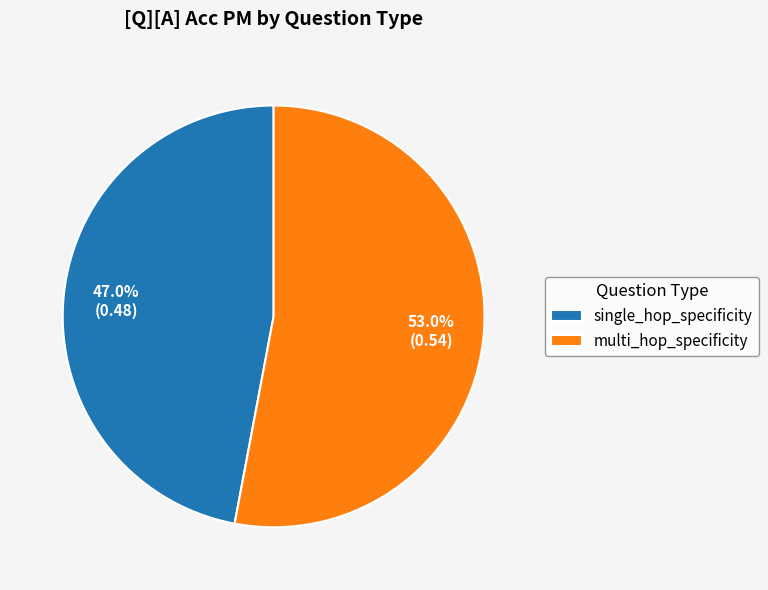

Between single_hop_specificity and multi_hop_specificity, which is larger?

multi_hop_specificity